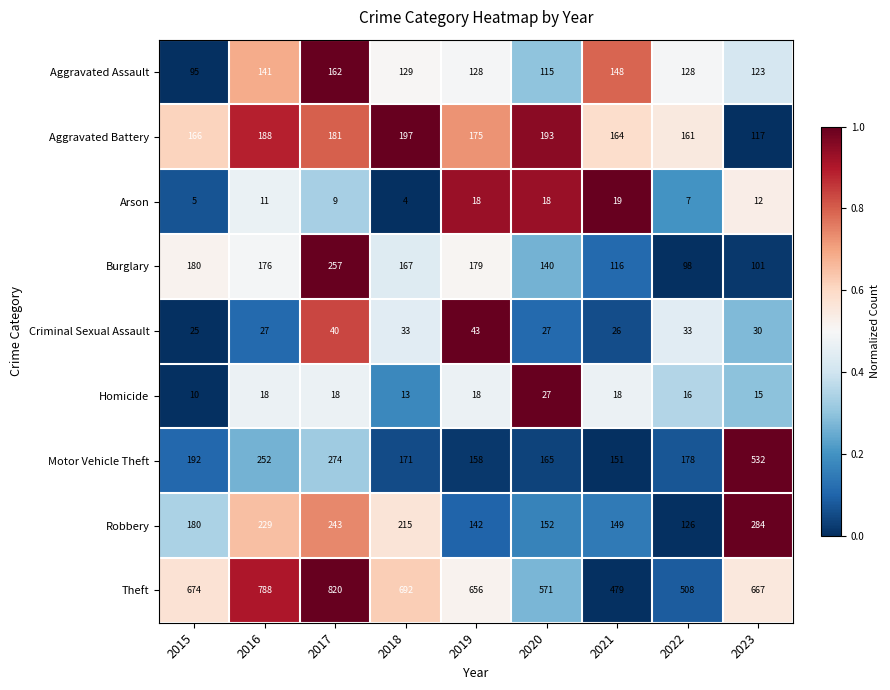

Rank the series at 2016 from highest to lowest value.

Theft, Motor Vehicle Theft, Robbery, Aggravated Battery, Burglary, Aggravated Assault, Criminal Sexual Assault, Homicide, Arson